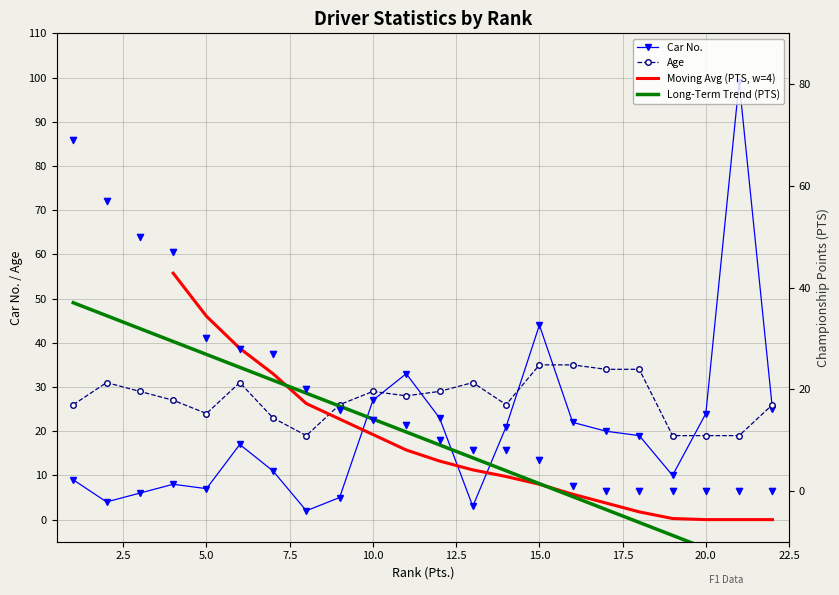

Is the value of PTS at 13 greater than the value of Age at 16?

No